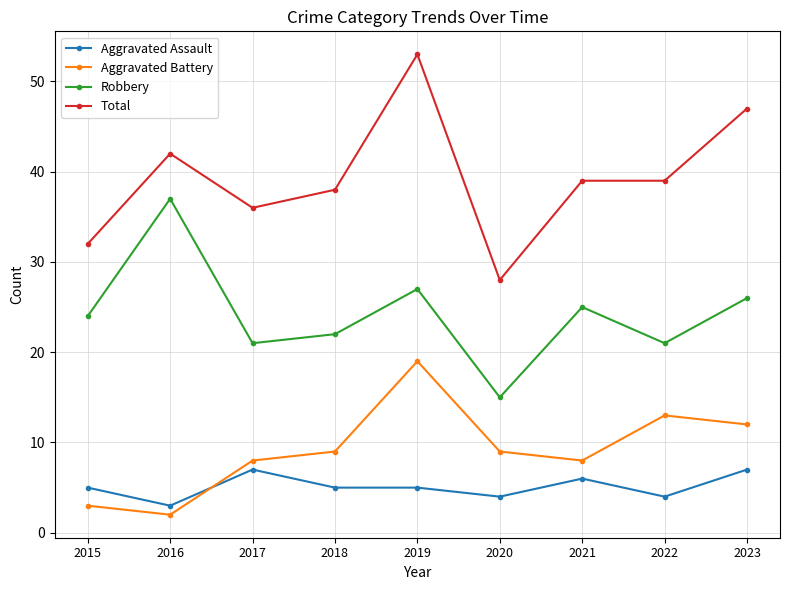

Where is Robbery nearest to the value 26?

2023